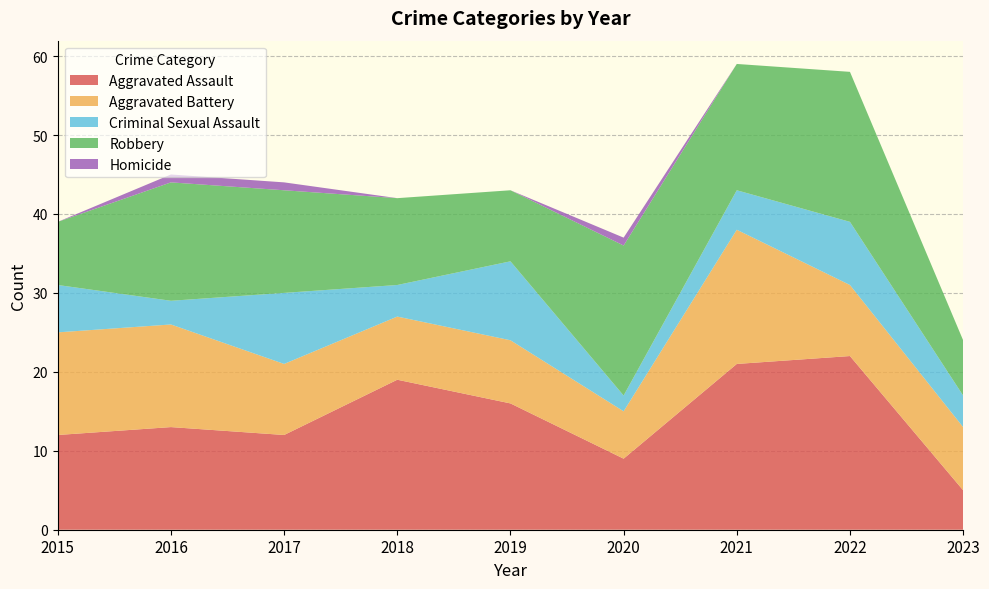

Reading right to left, transcribe all the data shown in this chart.

Aggravated Assault: 5	22	21	9	16	19	12	13	12
Aggravated Battery: 8	9	17	6	8	8	9	13	13
Criminal Sexual Assault: 4	8	5	2	10	4	9	3	6
Robbery: 7	19	16	19	9	11	13	15	8
Homicide: 0	0	0	1	0	0	1	1	0